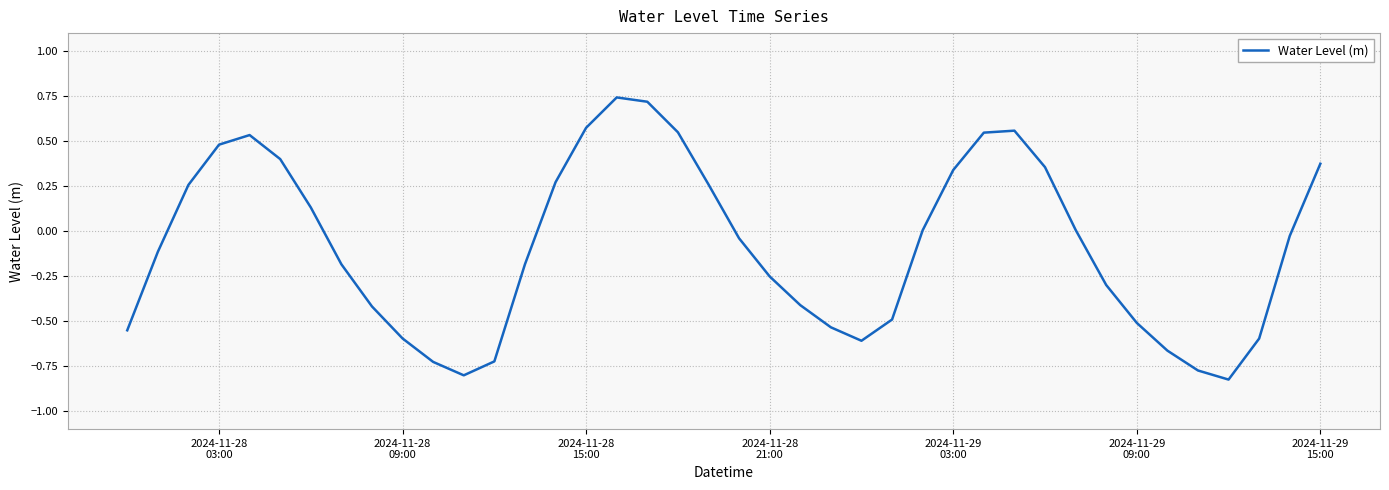

True or false: the data has more than 0 interior local peaks.

True